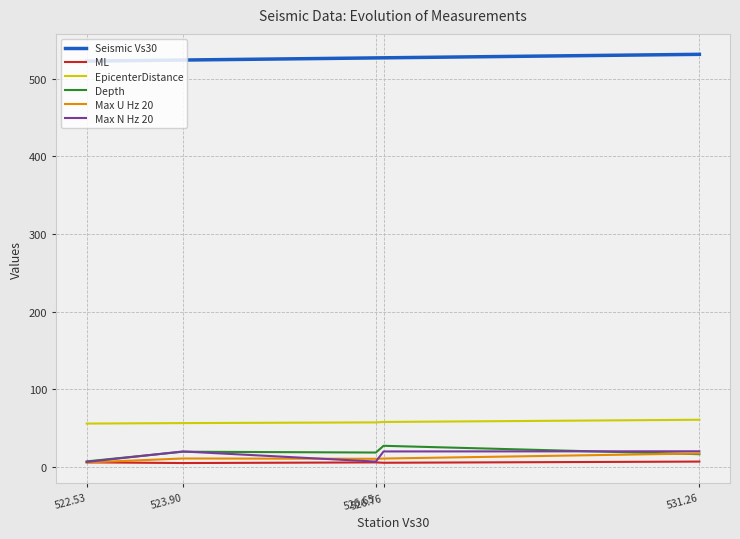

True or false: ML and EpicenterDistance intersect in this chart.

False